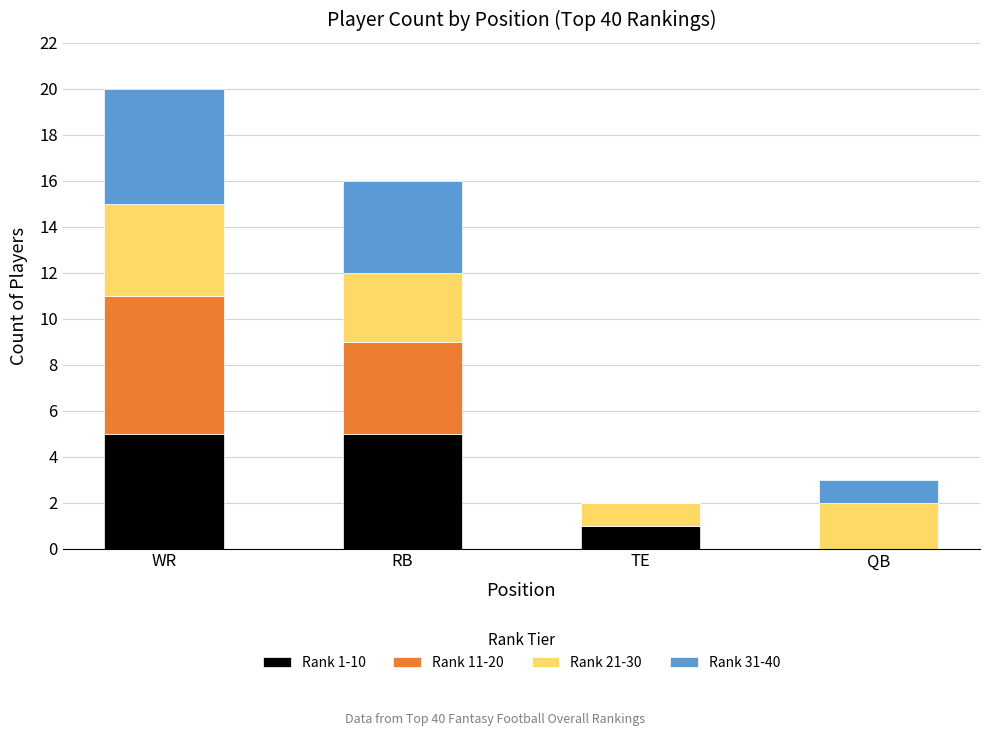

The Rank 1-10 series shows -2 at QB. True or false?

False